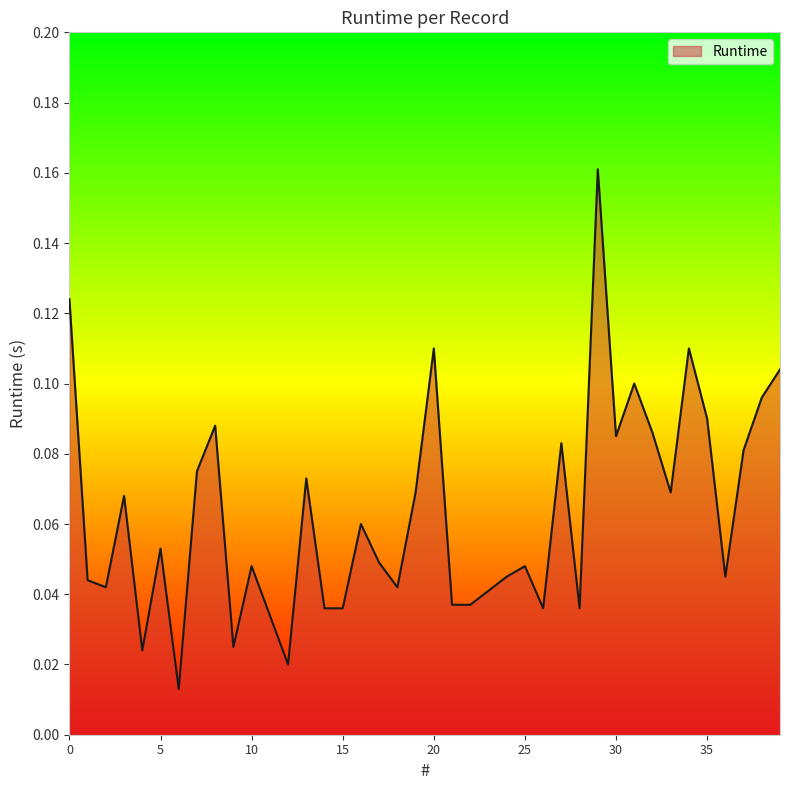

Reading left to right, extract all data points from this chart.

0.1	0.0	0.0	0.1	0.0	0.1	0.0	0.1	0.1	0.0	0.0	0.0	0.0	0.1	0.0	0.0	0.1	0.0	0.0	0.1	0.1	0.0	0.0	0.0	0.0	0.0	0.0	0.1	0.0	0.2	0.1	0.1	0.1	0.1	0.1	0.1	0.0	0.1	0.1	0.1